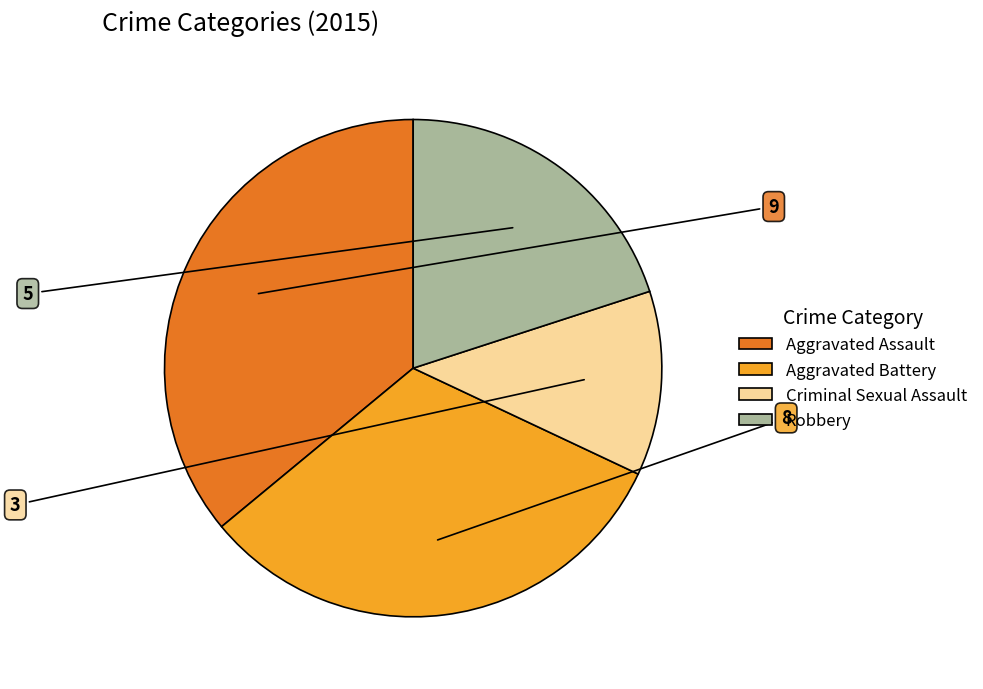

Does any single category account for the majority?

No